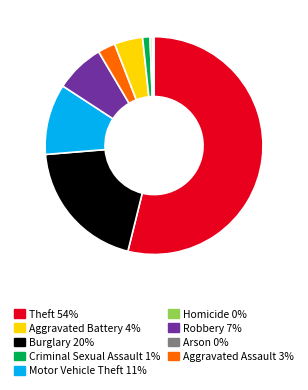

Is there any slice that represents more than half of the pie?

Yes